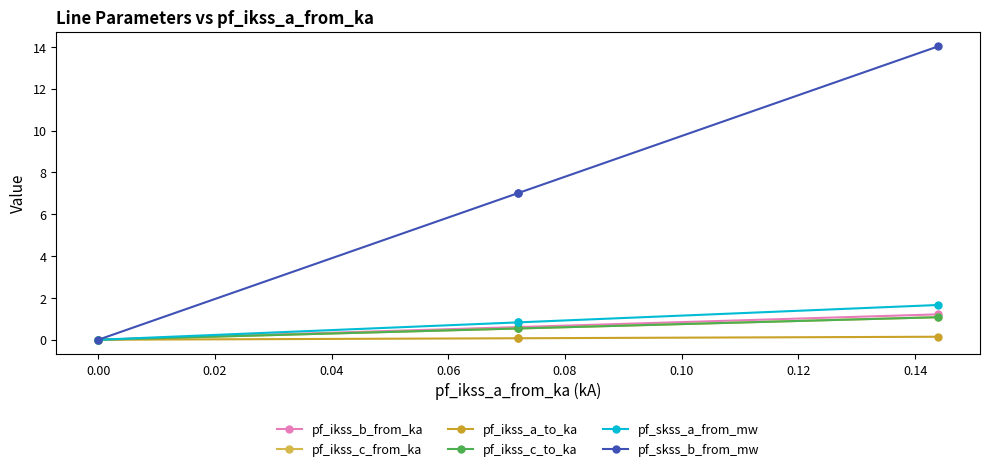

Between −0.02 and 0.04, which series saw the biggest shift?

pf_skss_b_from_mw